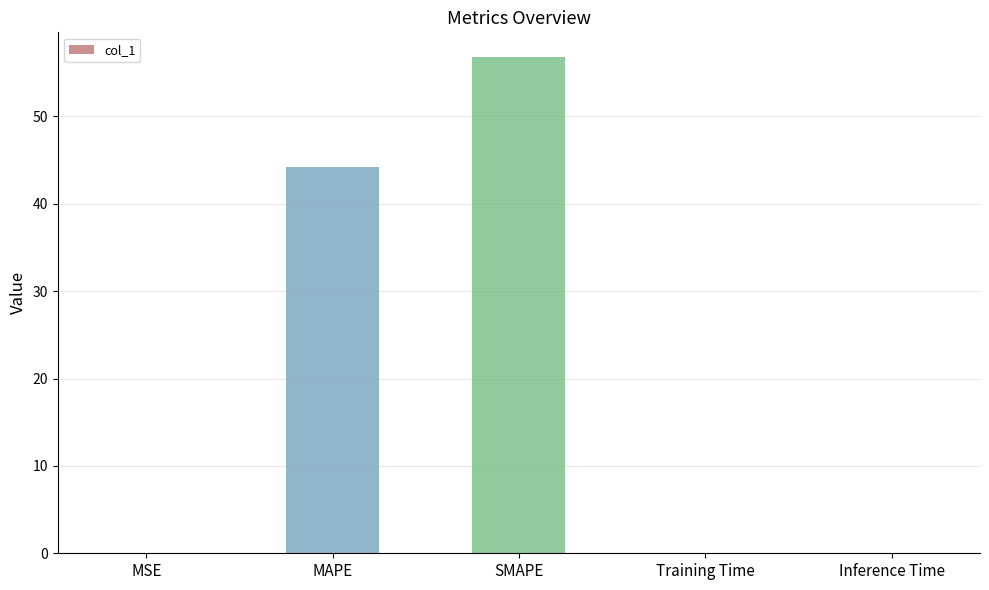

What is the maximum value shown in the chart?

56.8